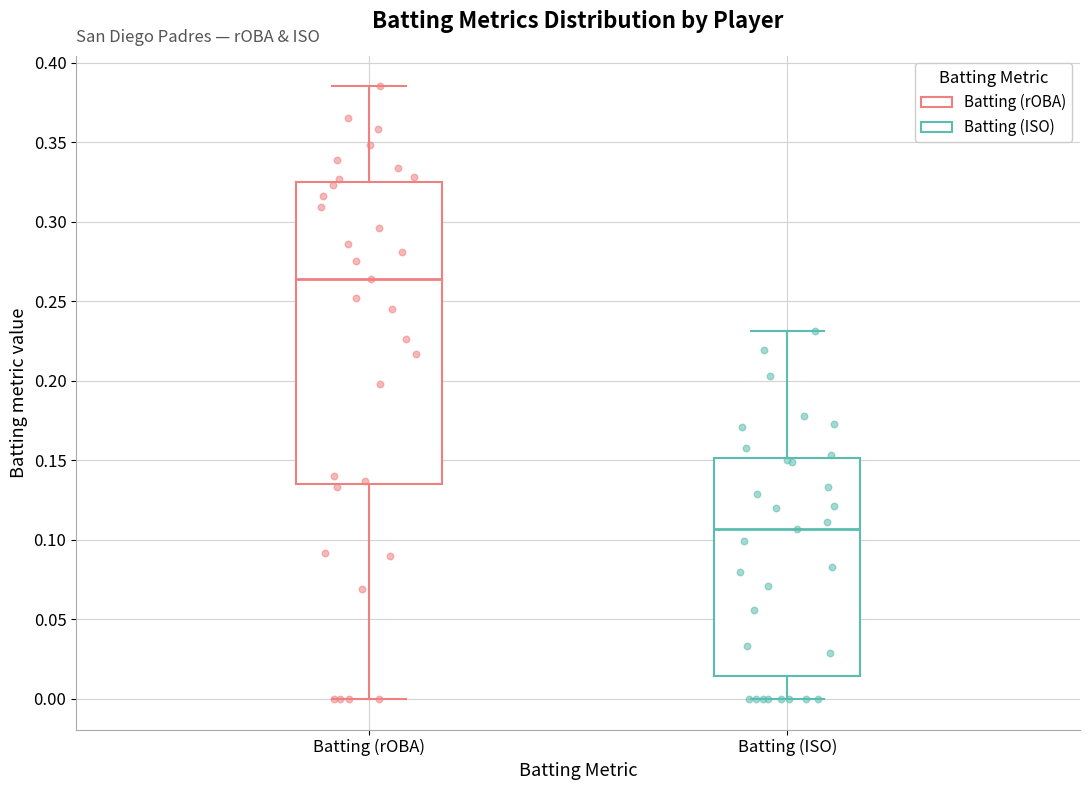

Reading left to right, transcribe this box plot: for each box, give where its median line is, the range the box spans, and where its two whiskers end, as read against the y-axis. The values are not printed on the chart, so give them approximately, as read against the axis.

Batting (rOBA): median 0.265, box 0.135 to 0.325, whiskers 0.000 to 0.385
Batting (ISO): median 0.105, box 0.015 to 0.150, whiskers 0.000 to 0.230